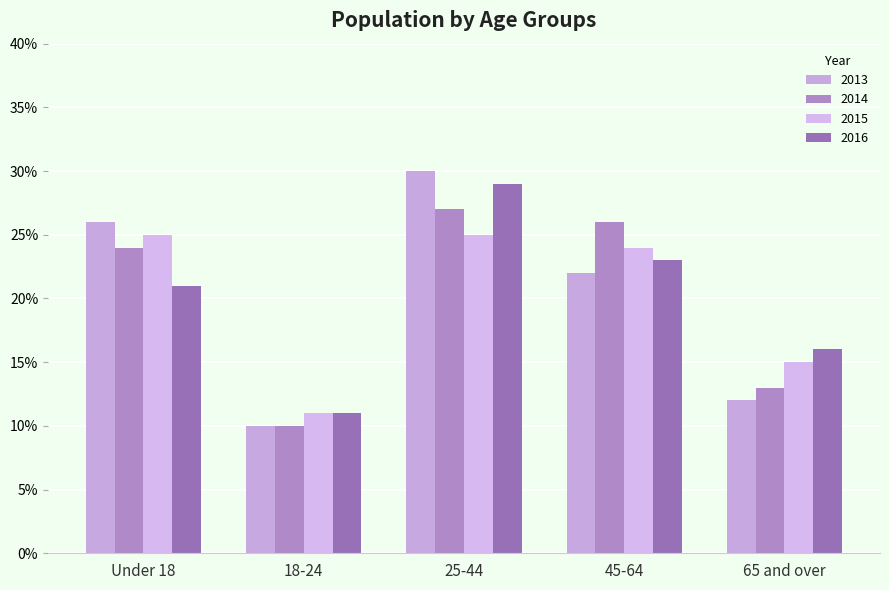

What is the label of the 4th bar from the right?

18-24